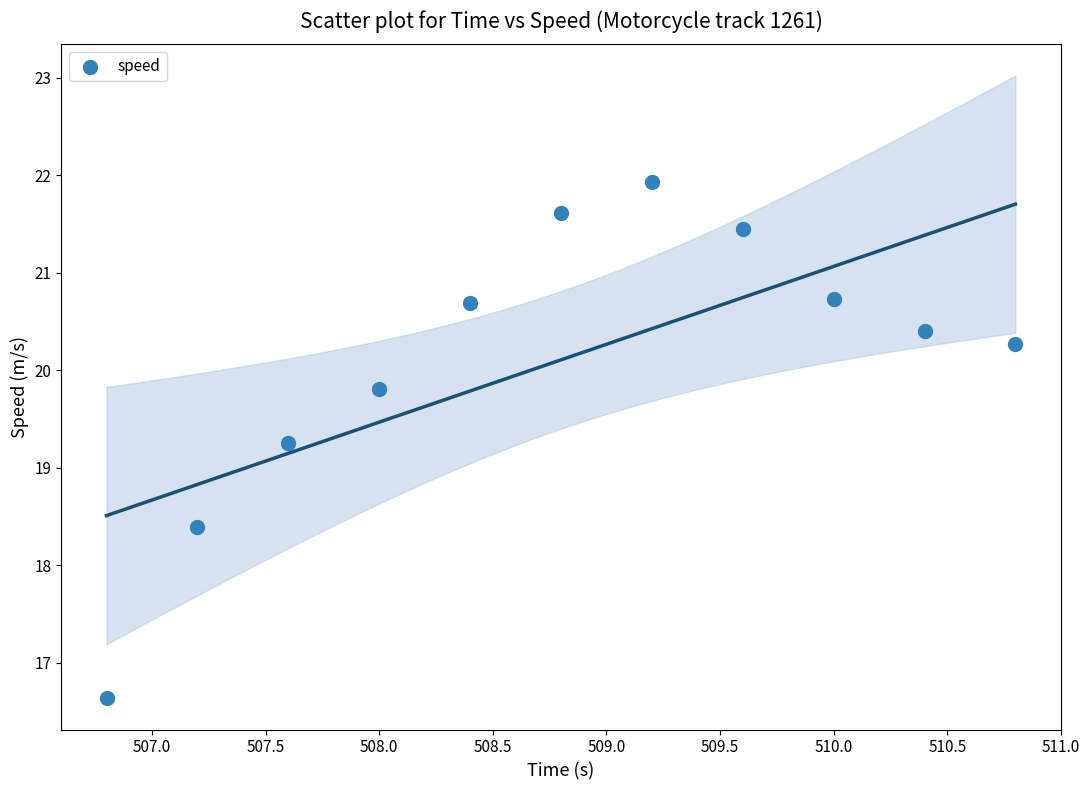

What Y value in the scatter plot is closest to 19?

19.3